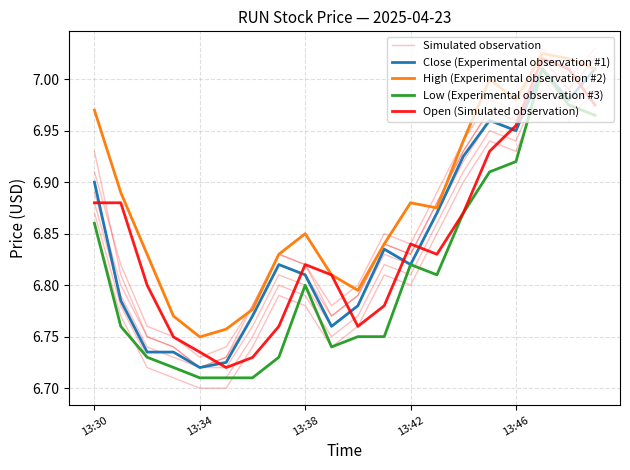

True or false: Open (Simulated observation) and Low (Experimental observation #3) cross at least once.

False